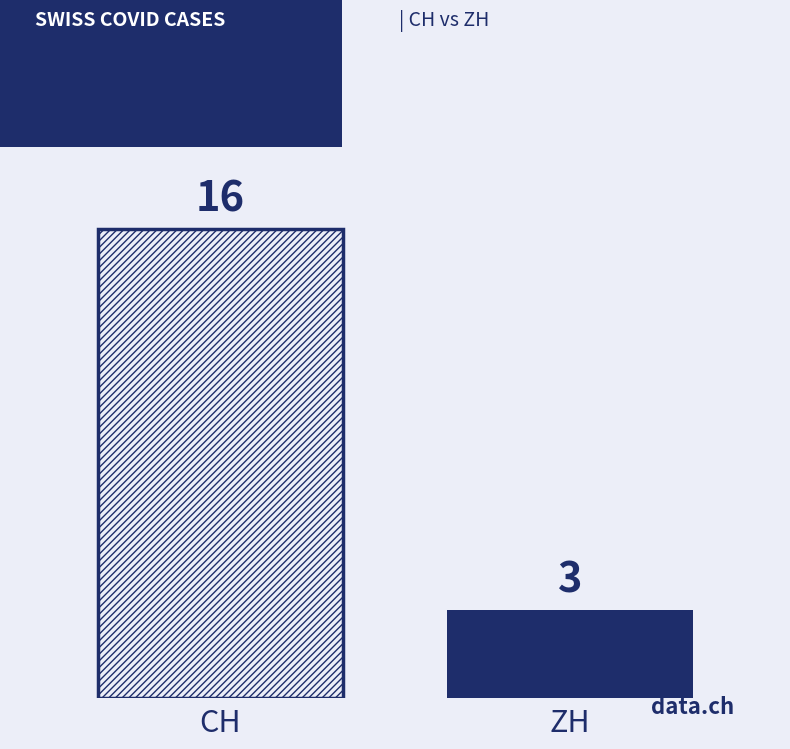

What is the smallest value displayed?

3